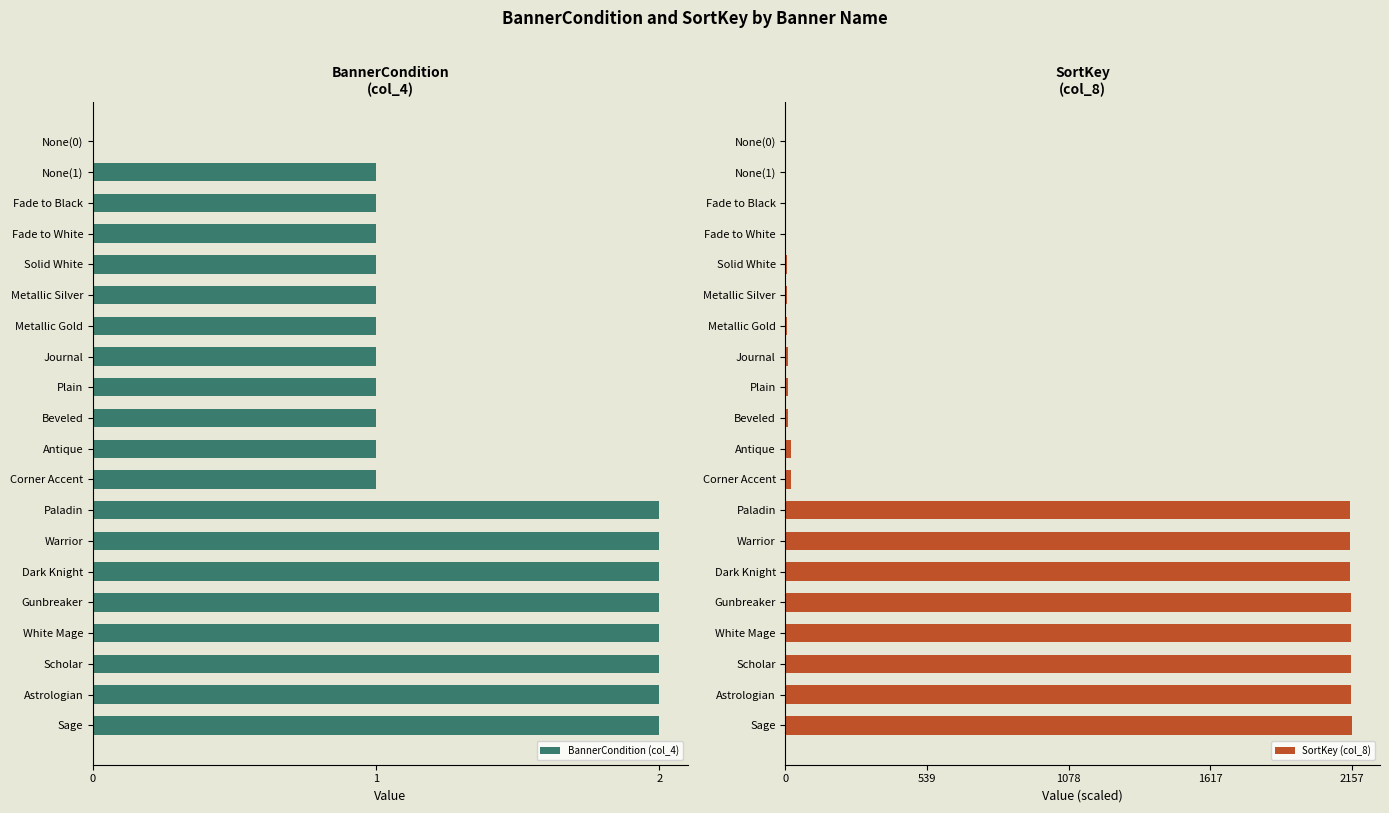

What is the value of the BannerCondition (col_4) bar at the 10th from the left?

1.0